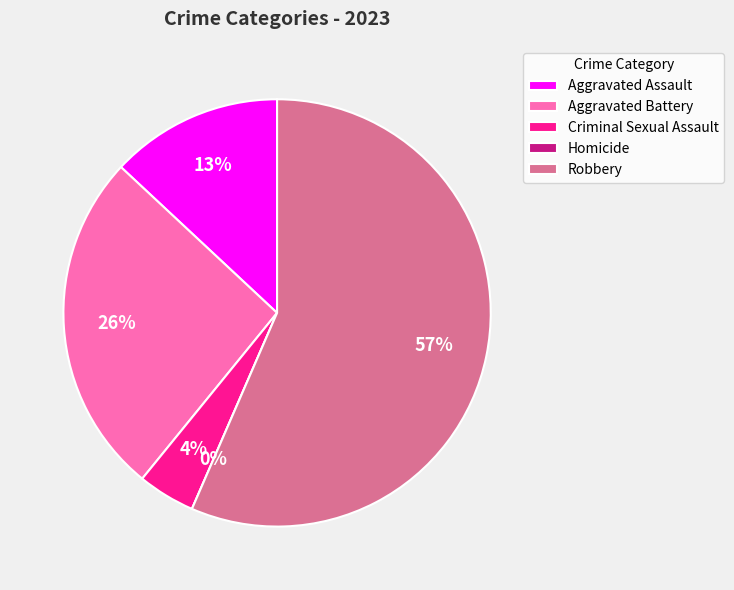

To the nearest percent, what portion does Robbery represent?

57%